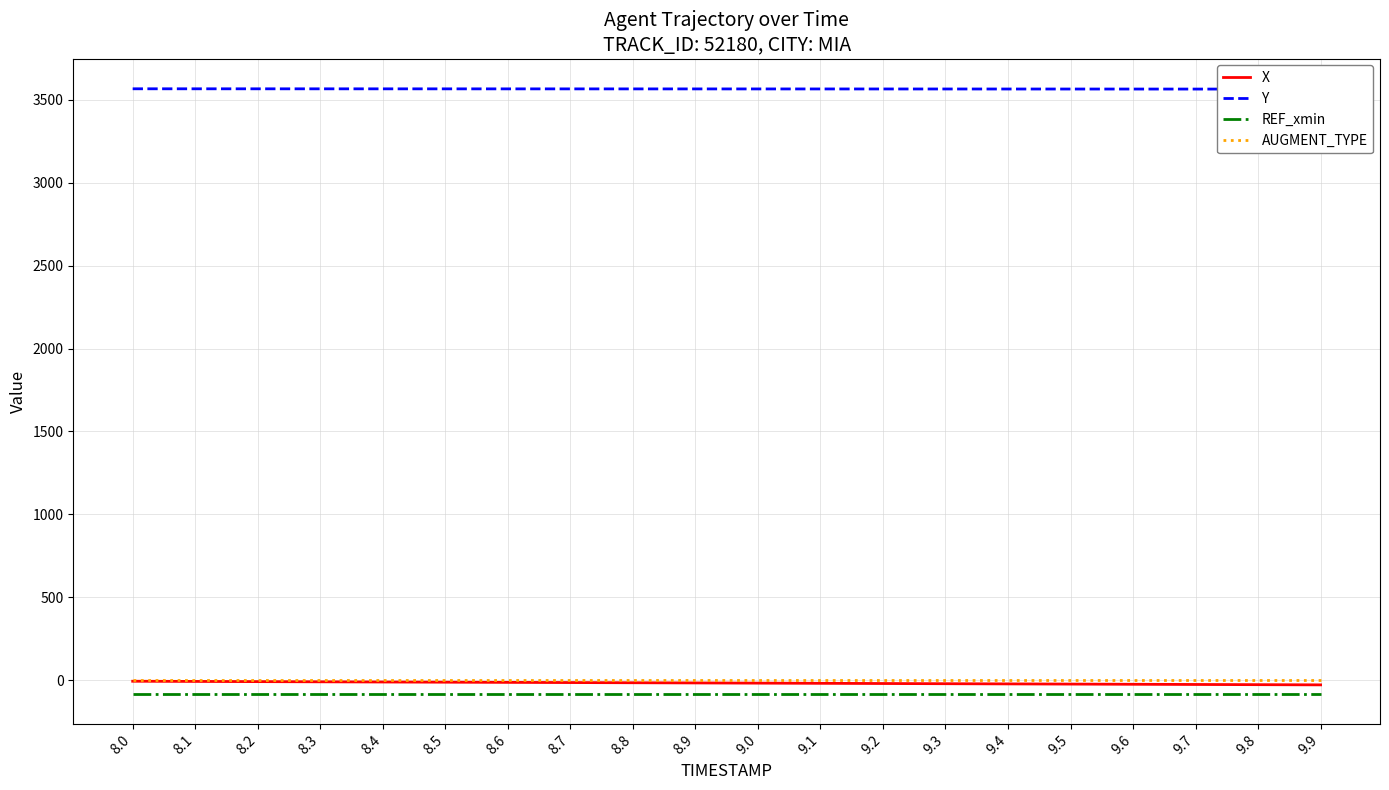

True or false: X and AUGMENT_TYPE cross at least once.

False